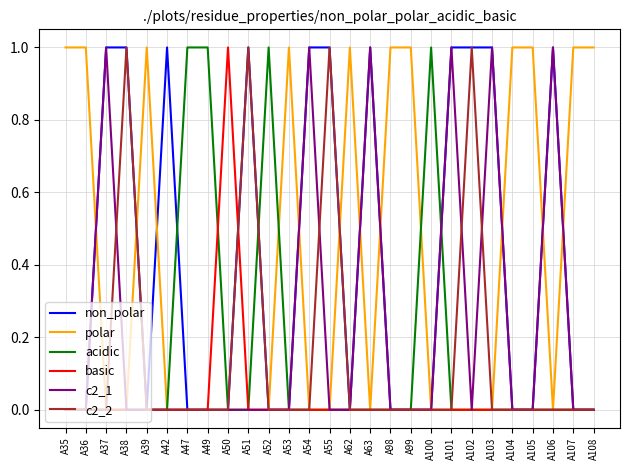

The polar series shows 0 at A106. True or false?

True